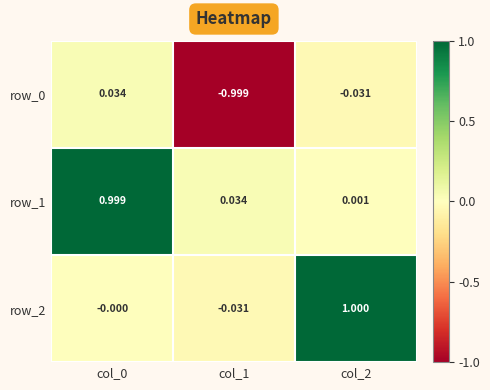

What value does the row_0 series have at col_1?

-1.0